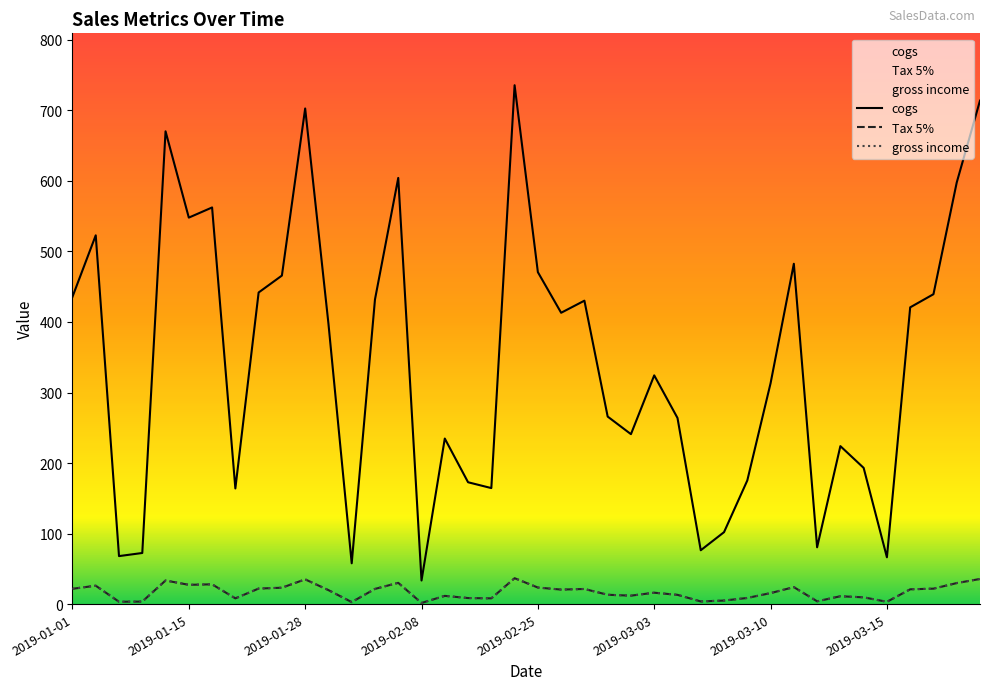

Rank the series by their maximum value, from highest to lowest.

cogs, Tax 5%, gross income